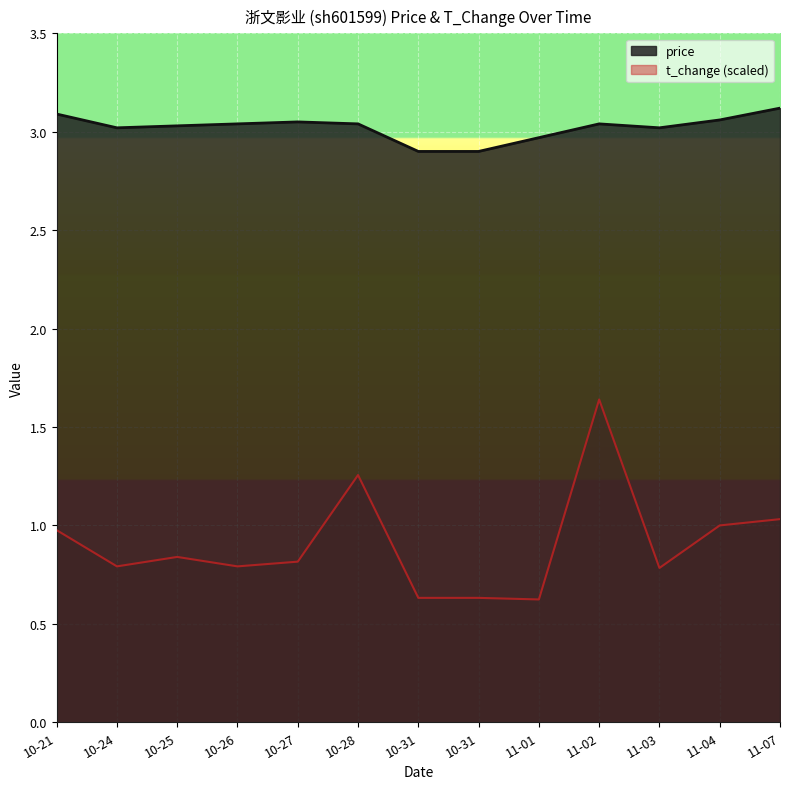

Reading left to right, list all the values displayed in this chart.

price: 3.1	3.0	3.0	3.0	3.0	3.0	2.9	2.9	3.0	3.0	3.0	3.1	3.1
t_change: 1.0	0.8	0.8	0.8	0.8	1.3	0.6	0.6	0.6	1.6	0.8	1.0	1.0